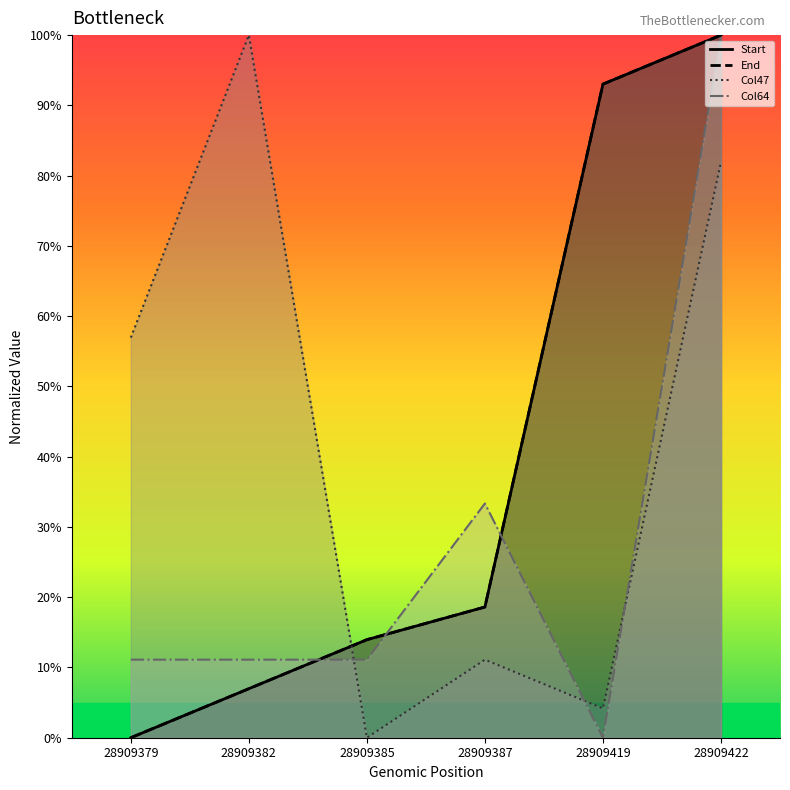

How many data points in Col47 are above 56?

3